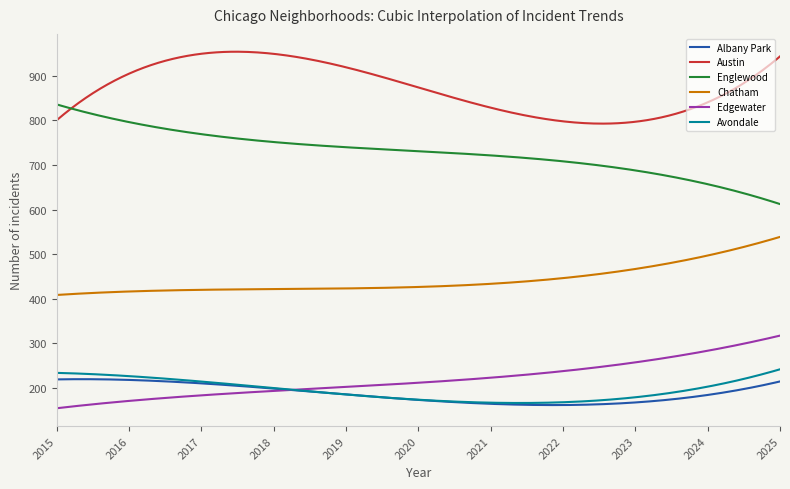

What is the minimum value shown in the chart?

154.6